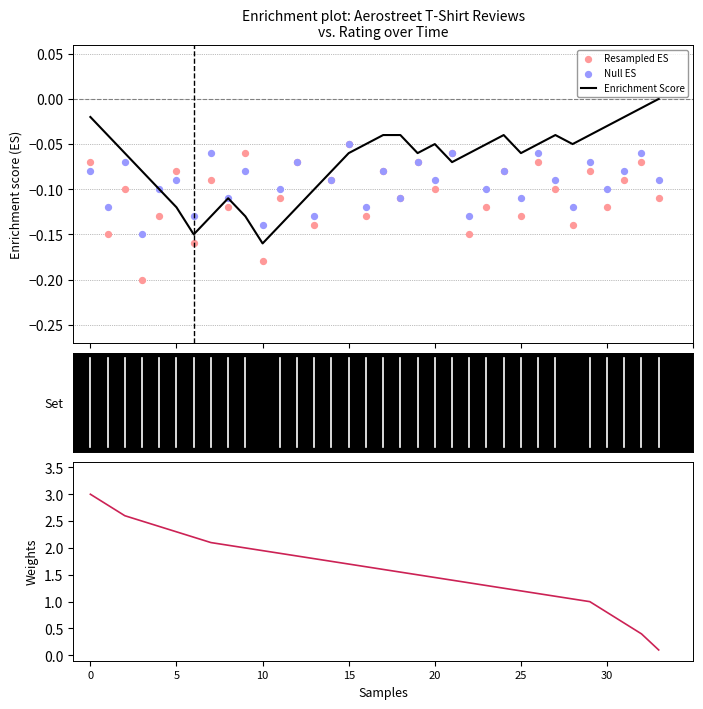

Which series has the largest total across all categories?

Weights